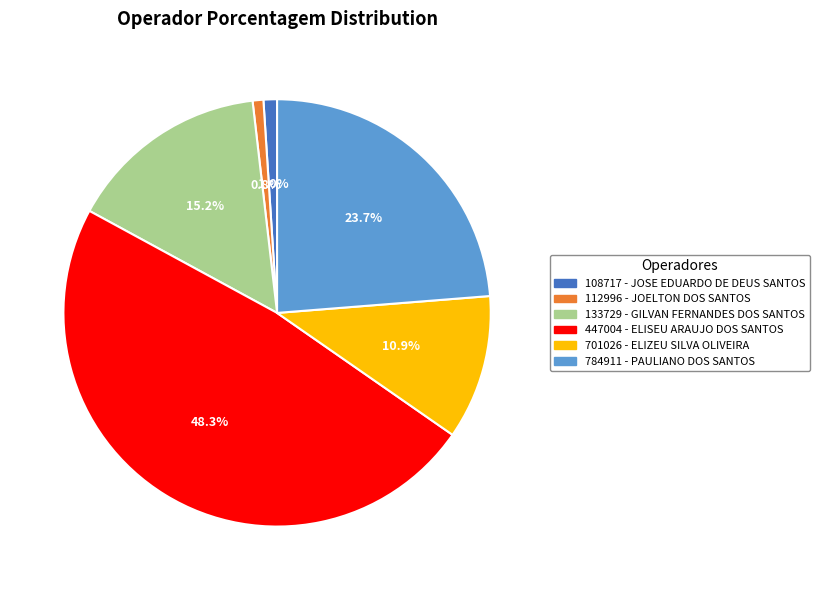

Is there any slice that represents more than half of the pie?

No